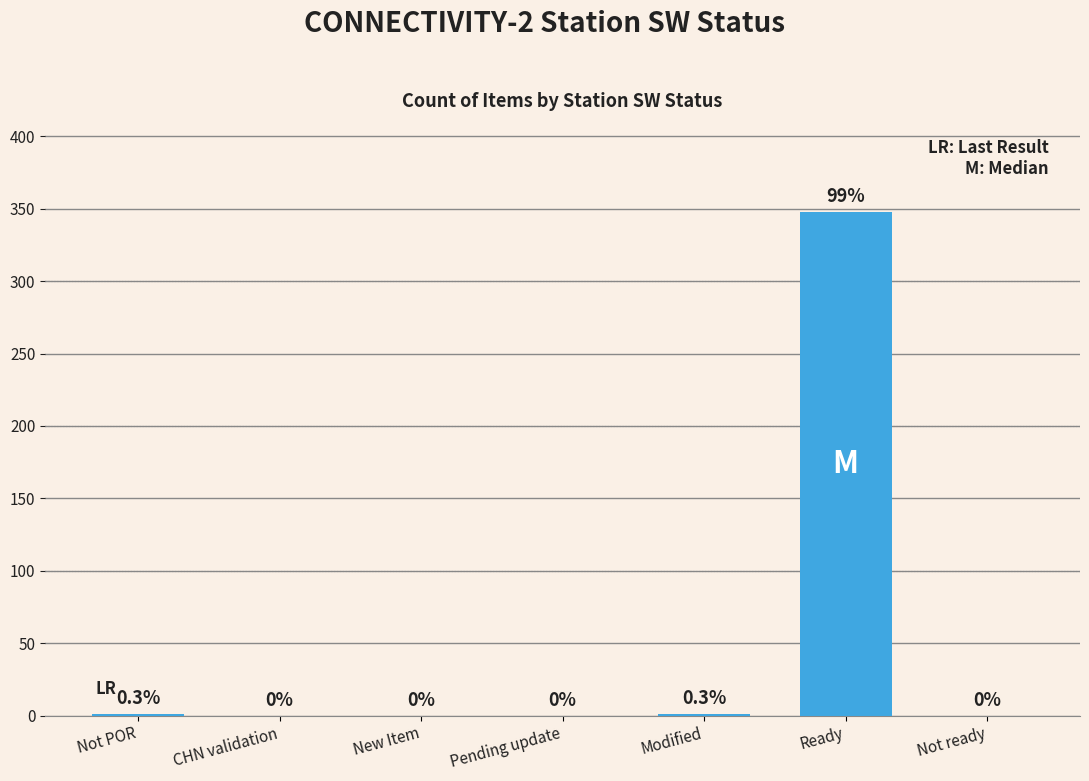

Is it true that the value at New Item is 0?

True